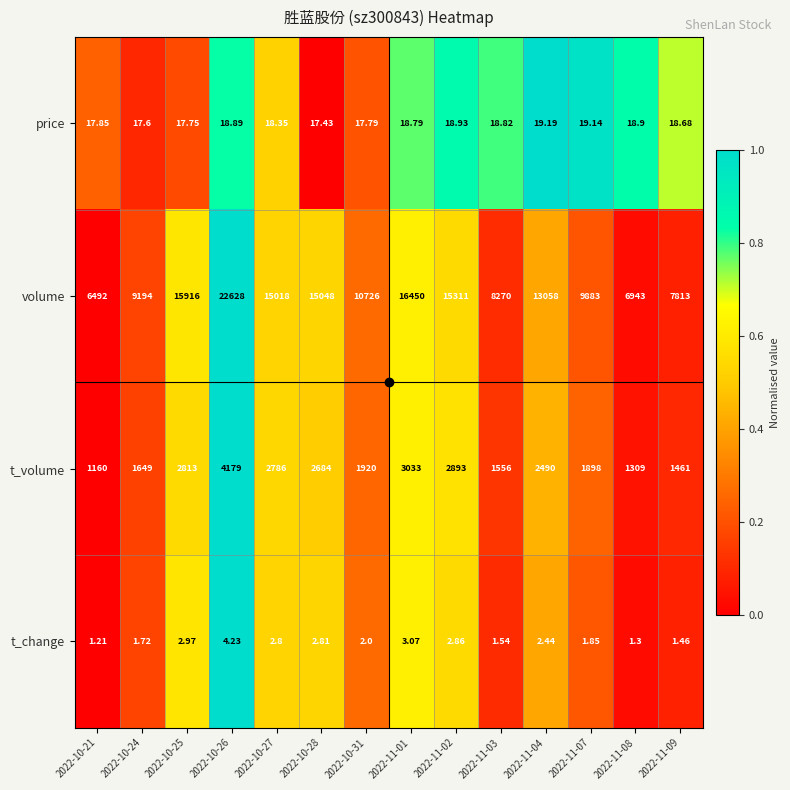

Which label corresponds to the largest value in the chart?

2022-10-26